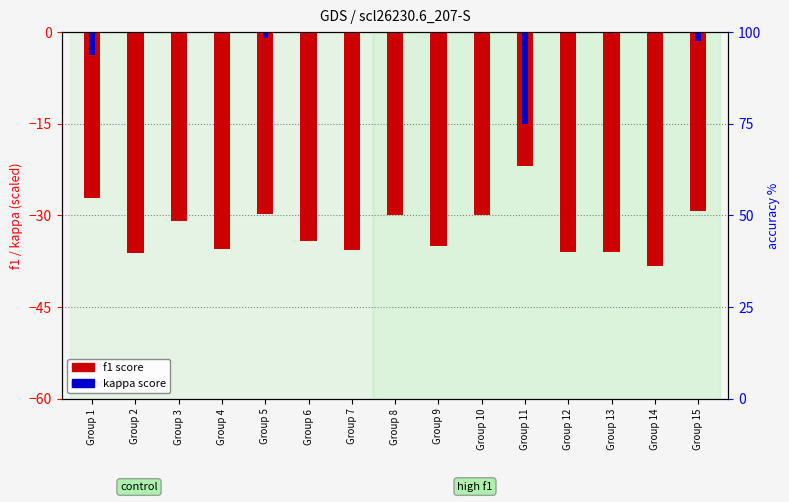

Between Group 11 and Group 6, which is larger?

Group 11